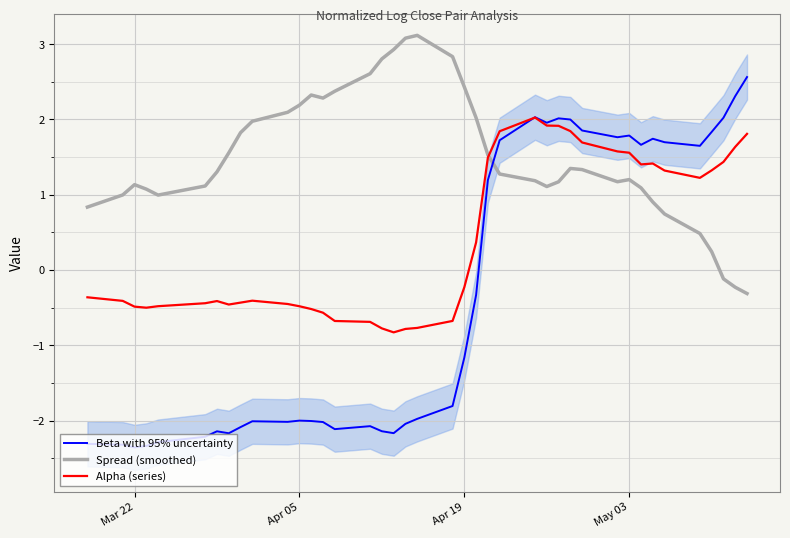

How many times do Alpha (series) and Beta with 95% uncertainty cross each other?

1